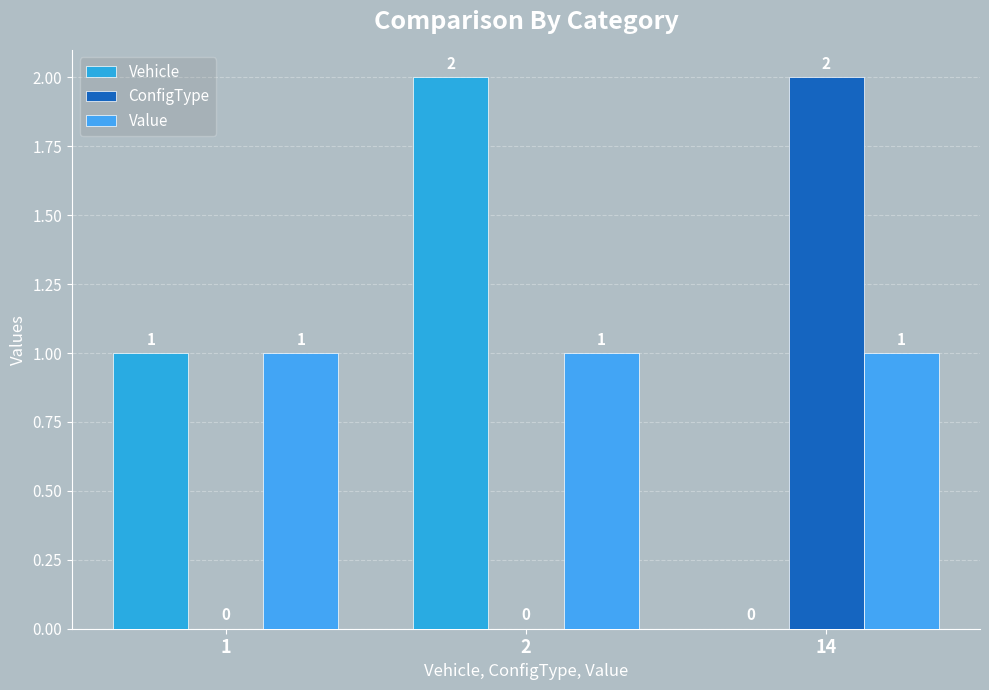

Reading left to right, what are all the values shown in this chart?

Vehicle: 1	2	0
ConfigType: 0	0	2
Value: 1	1	1